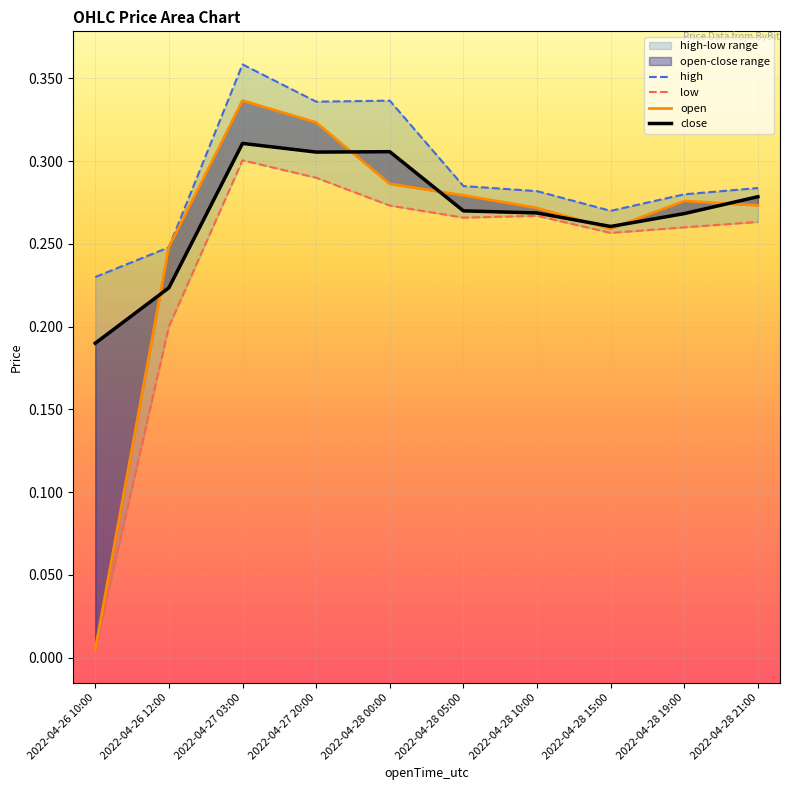

What is the total value across all series at 2022-04-26 10:00?

0.4